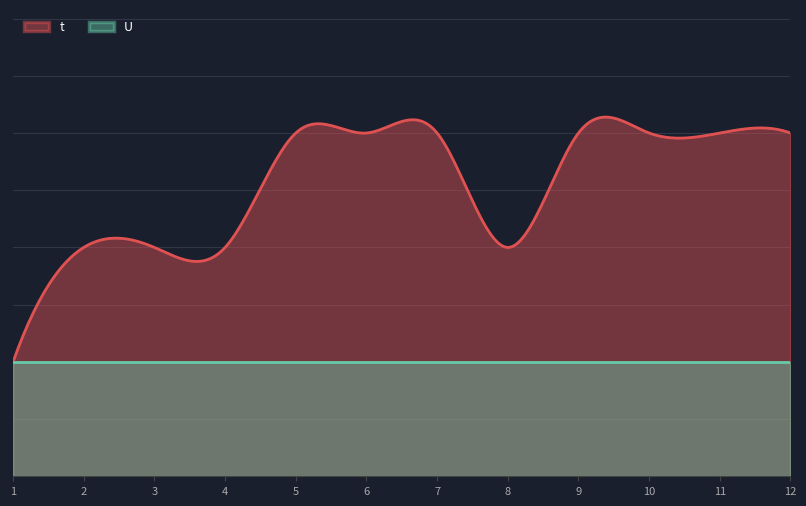

Is the value of U at 4 greater than the value of t at 11?

No